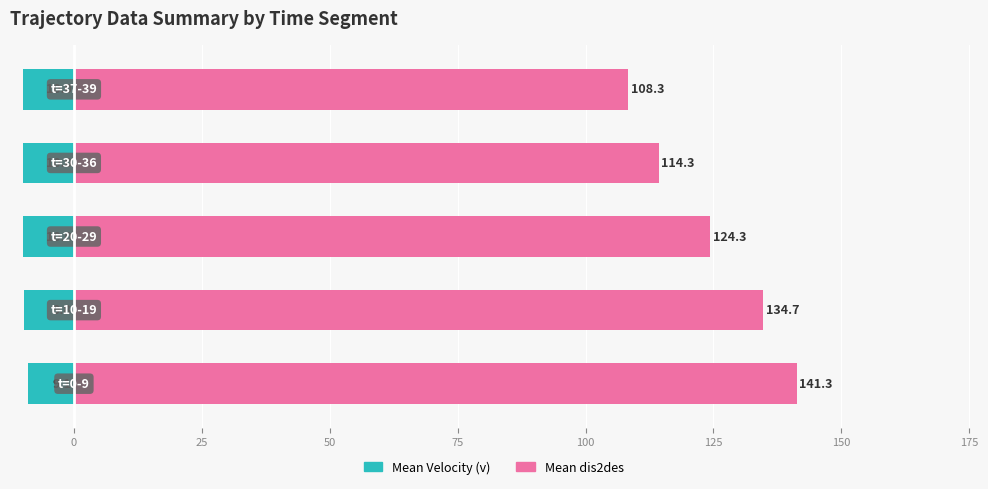

True or false: Mean Velocity (v) has a value of -9.8 at 0.

True